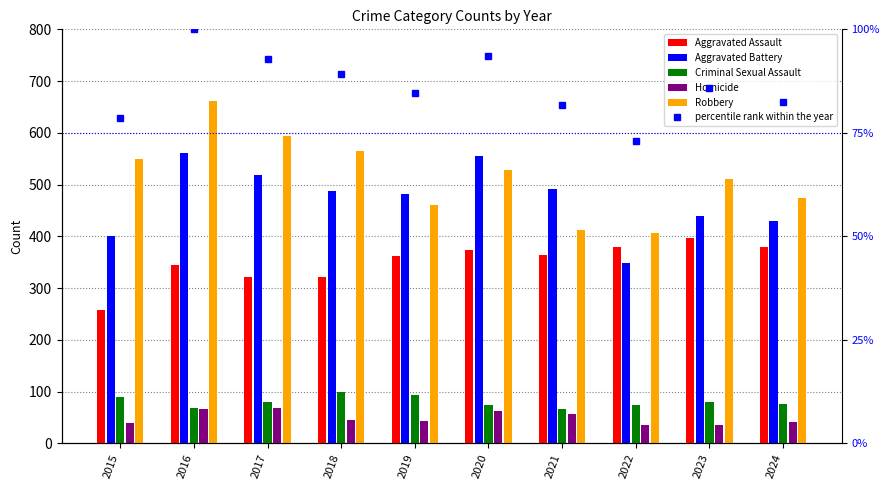

How many data points in Robbery are above 528?

4